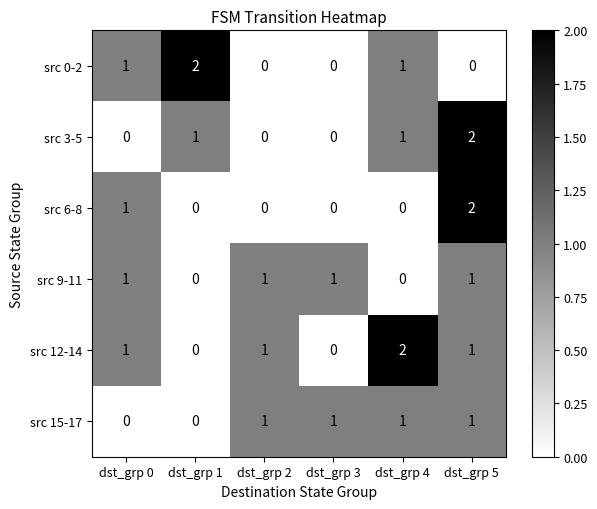

What is the spread (max minus min) of values at dst_grp 5?

2